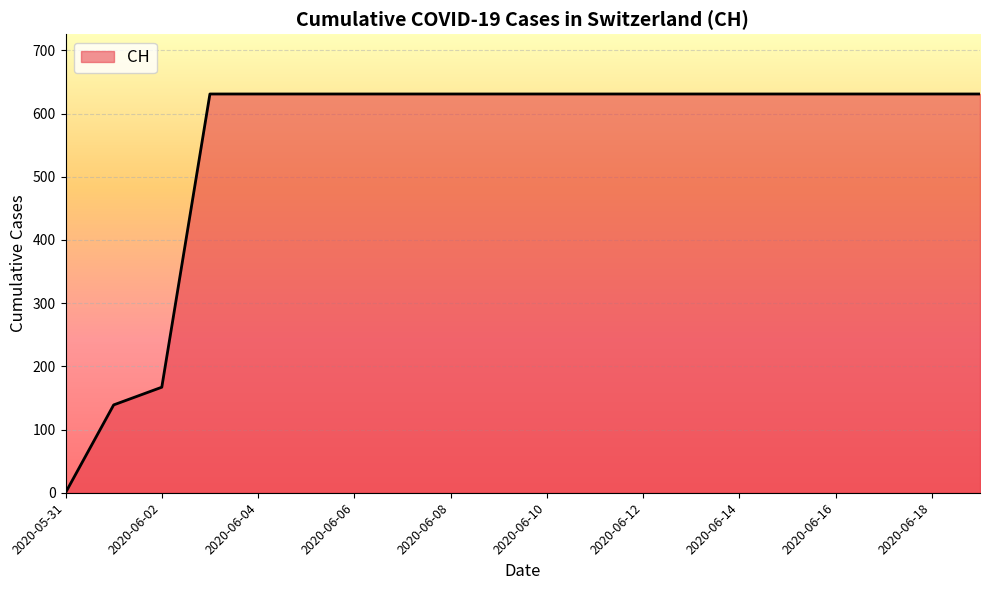

What is the difference between the maximum and minimum values?

631